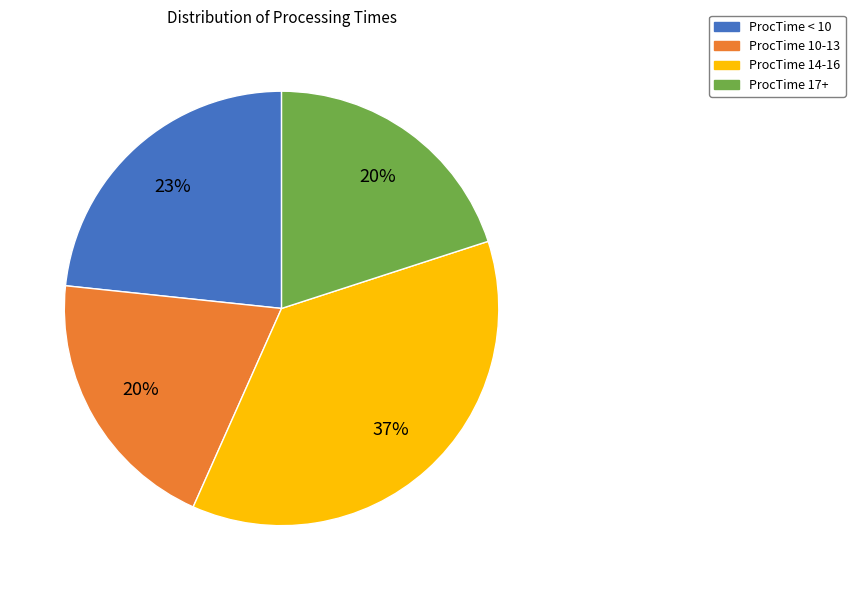

Between ProcTime < 10 and ProcTime 14-16, which is larger?

ProcTime 14-16